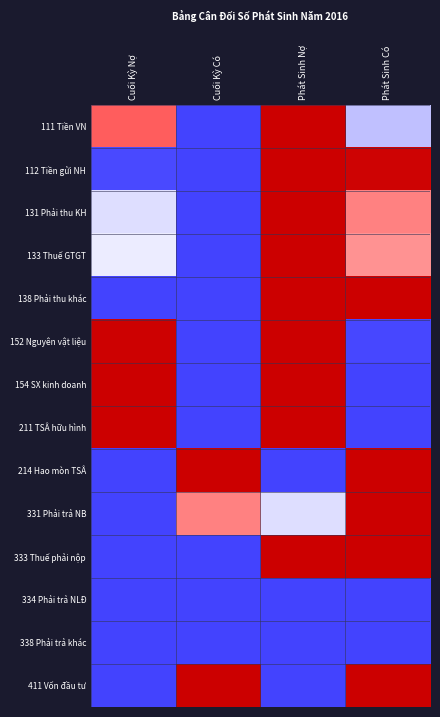

Which has a higher value, Cuối Kỳ Có or Phát Sinh Có?

Phát Sinh Có